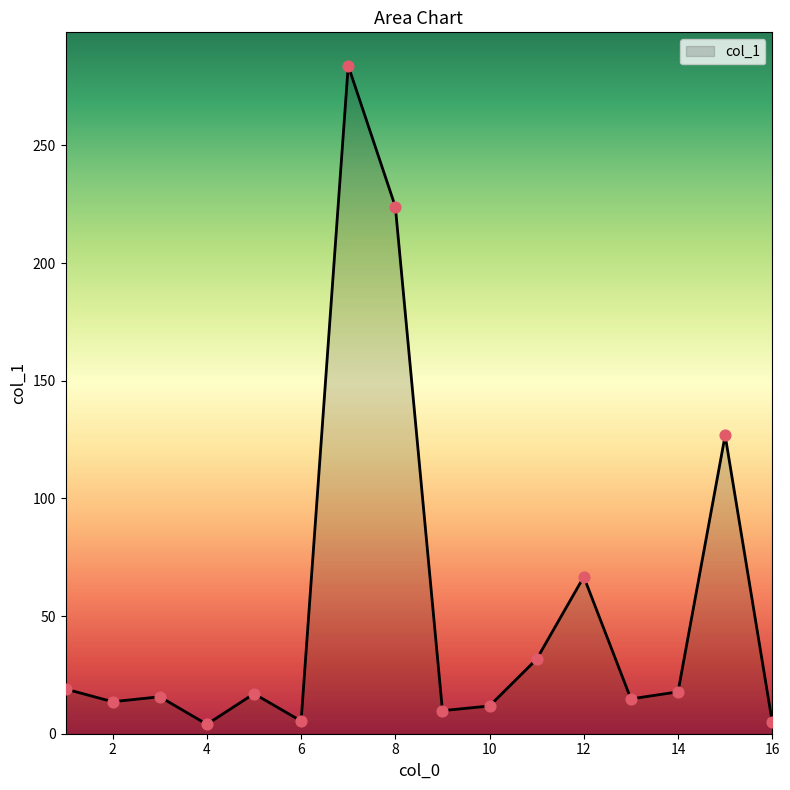

What is the difference between the maximum and minimum values?

279.9